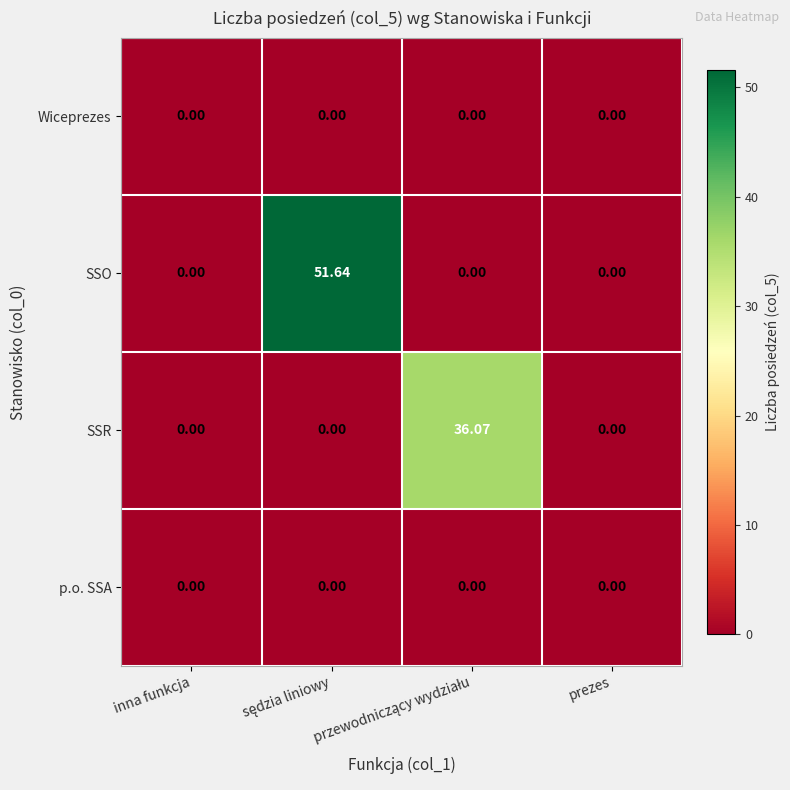

Which series has the widest spread of values?

SSO